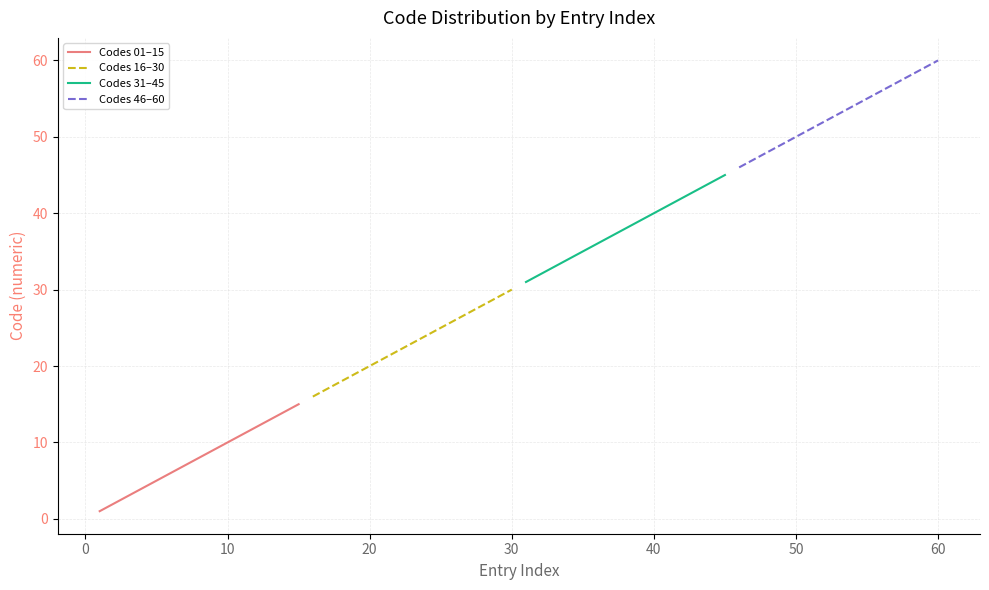

Count the number of categories in the chart.

15